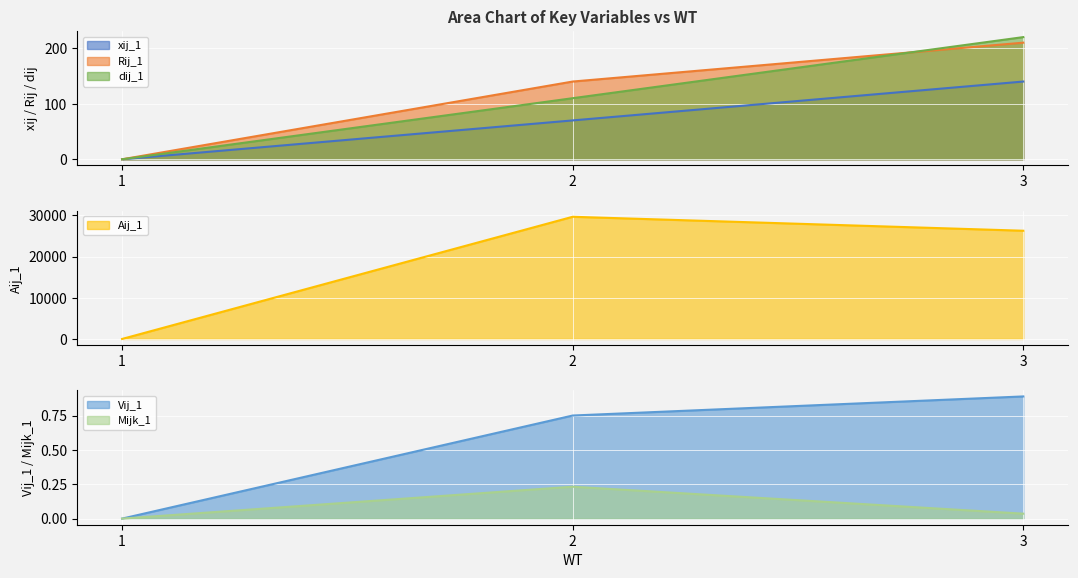

Between 1 and 2, which is larger?

2